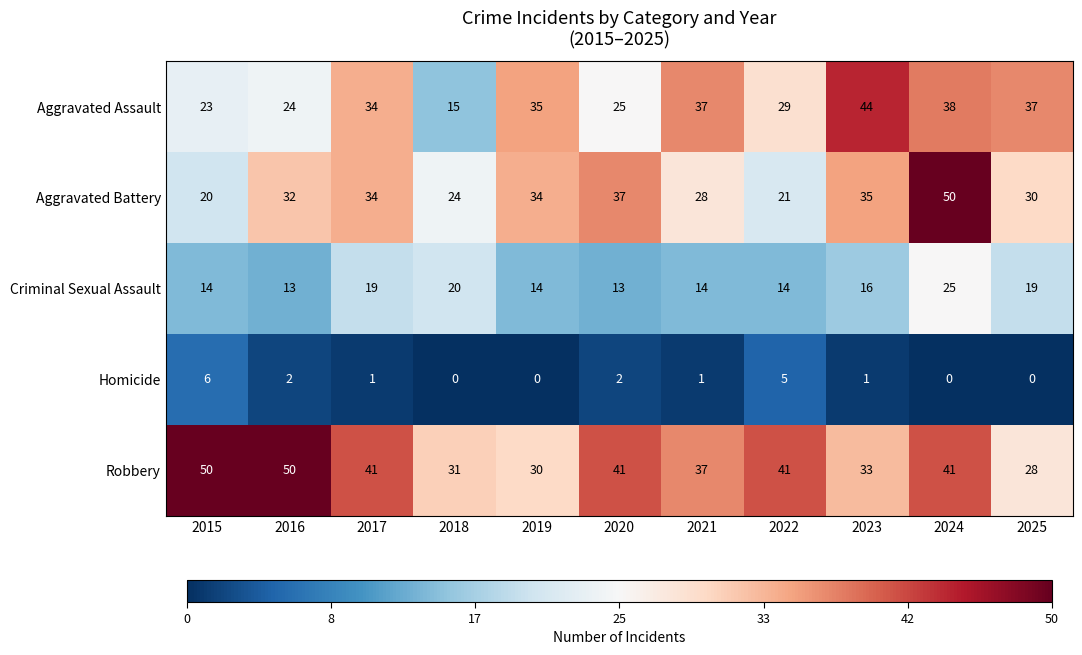

What is the difference between the highest and lowest values at 2019?

35